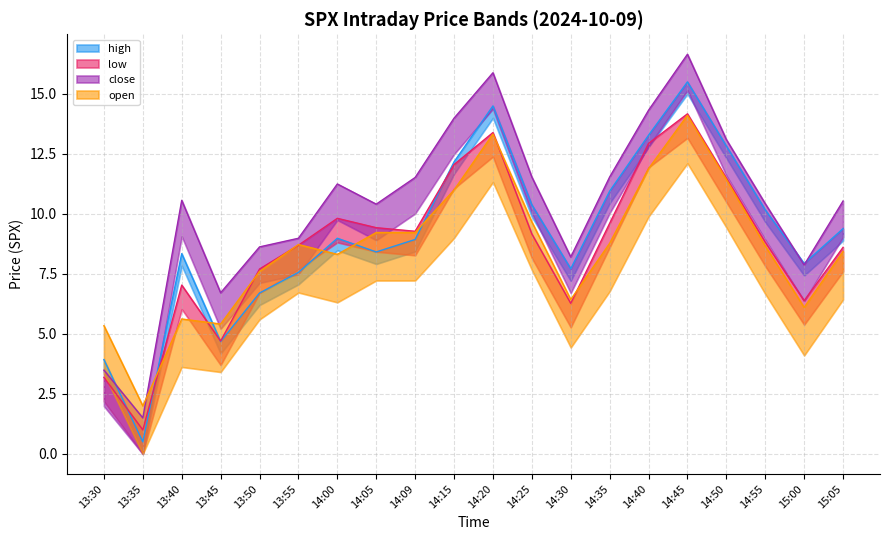

Read the low value at 14:00.

9.8